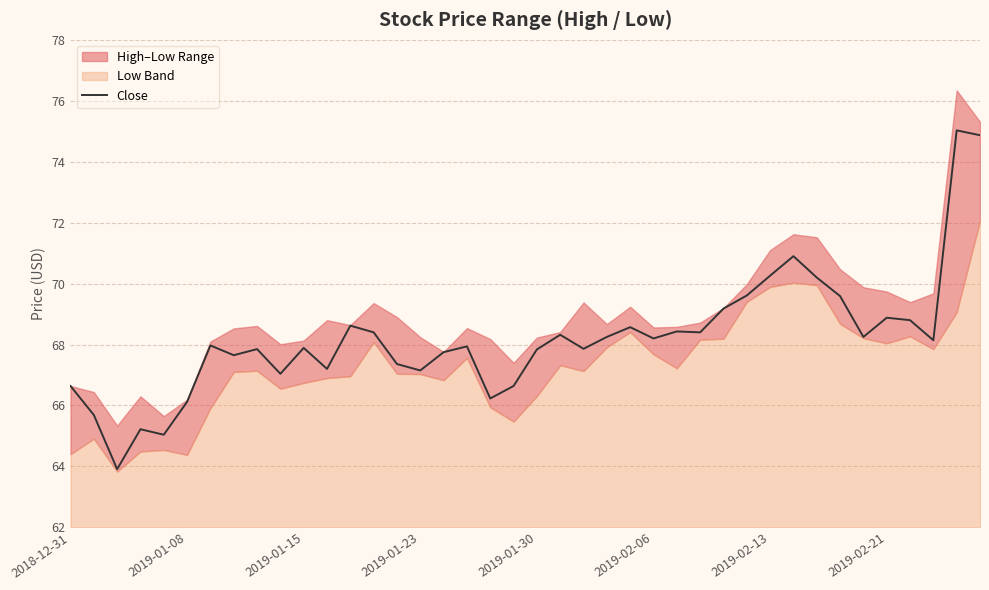

What is the minimum value for Close?

63.9